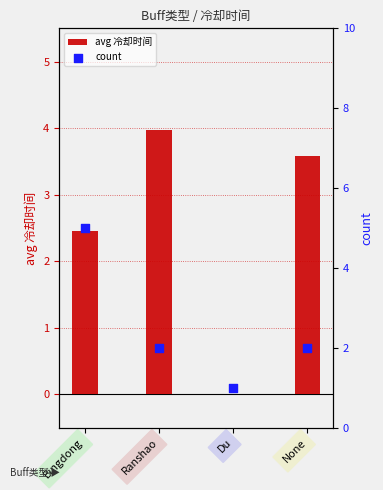

What are all the series names shown in the legend?

avg 冷却时间, count